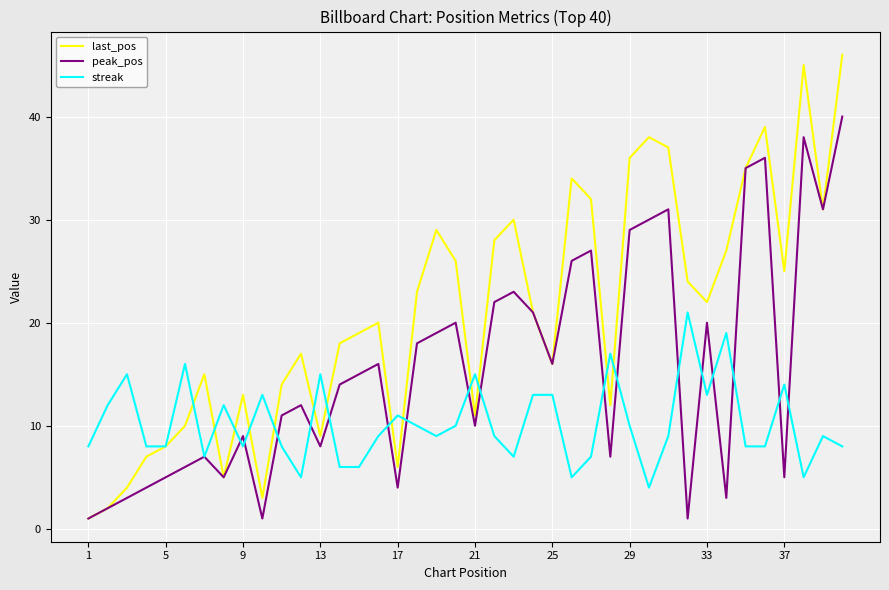

Which series has the largest total across all categories?

last_pos